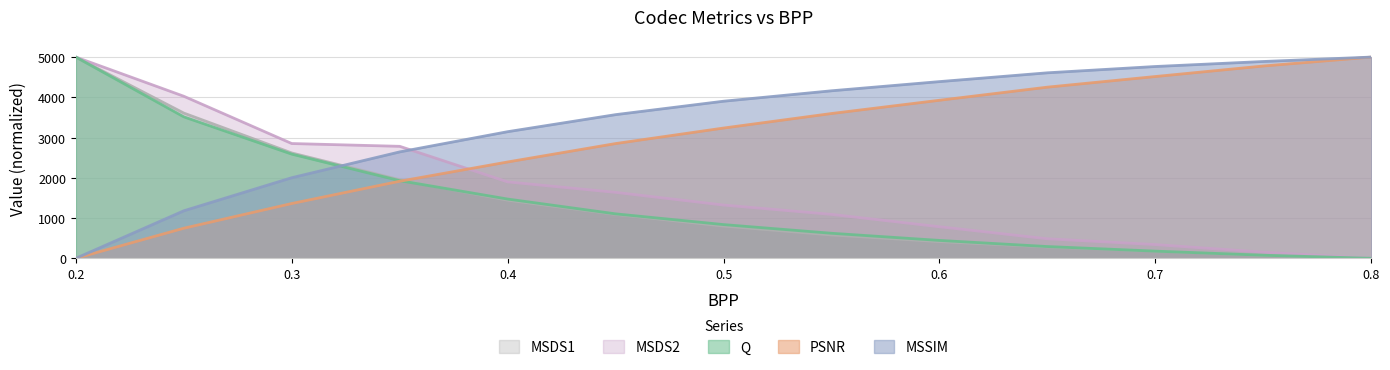

Which category has the lowest value across all series?

0.8